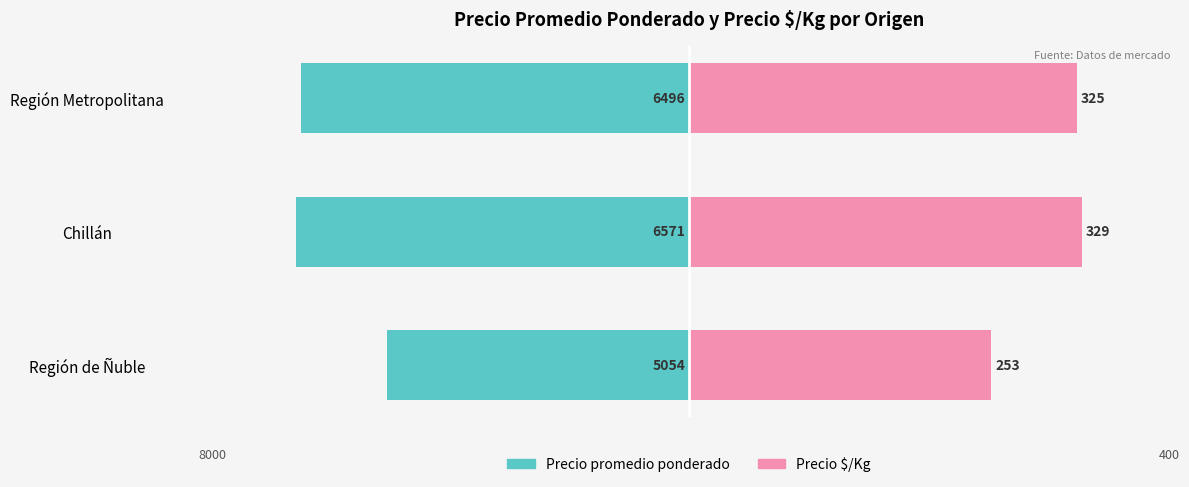

What are all the series names shown in the legend?

Precio promedio ponderado, Precio $/Kg